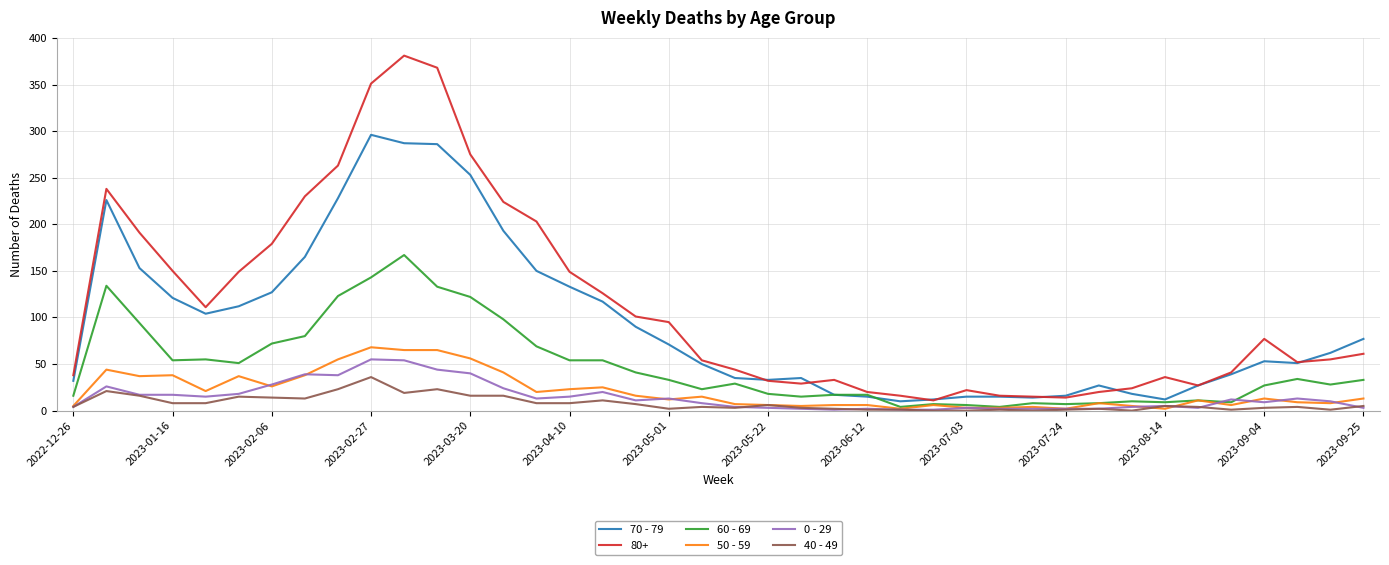

True or false: 80+ and 0 - 29 intersect in this chart.

False